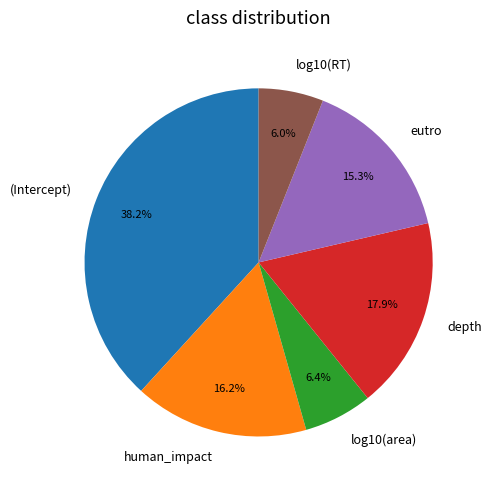

The eutro slice represents 15% of the pie. True or false?

True